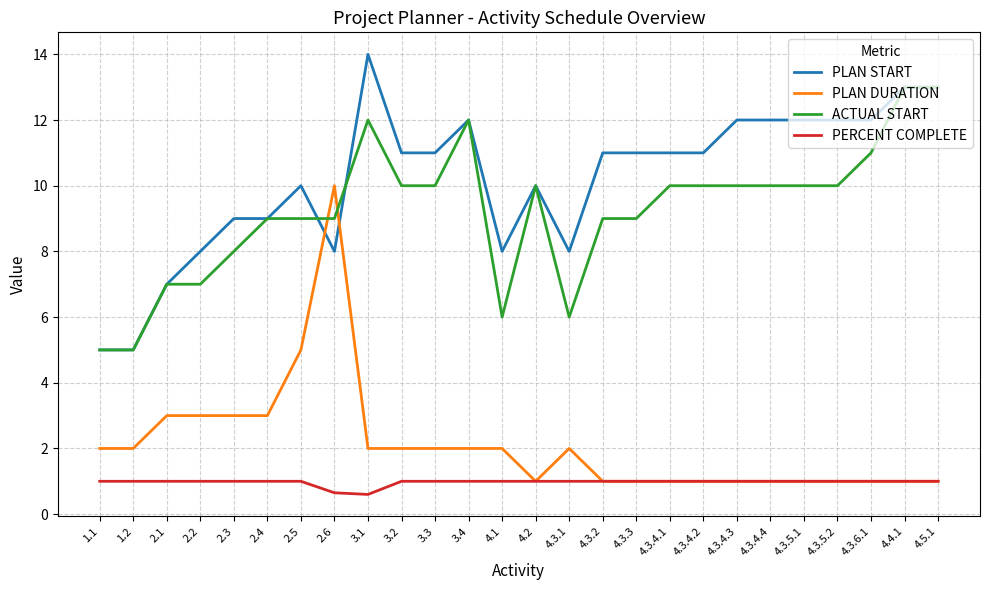

Where do PLAN DURATION and ACTUAL START first cross each other?

2.5 and 2.6